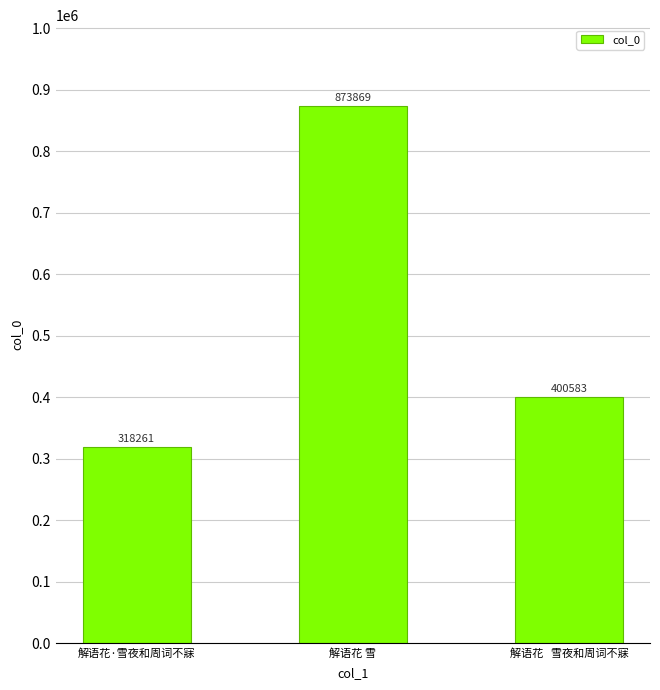

List the labels in order of value, largest first.

解语花 雪, 解语花   雪夜和周词不寐, 解语花·雪夜和周词不寐